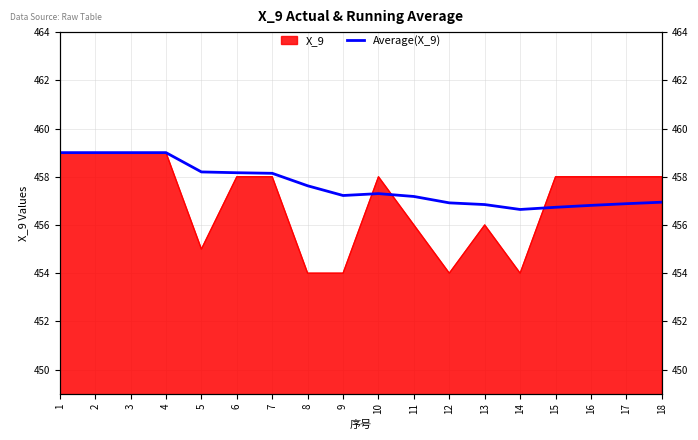

What is the value of the 4th point from the left?

459.0